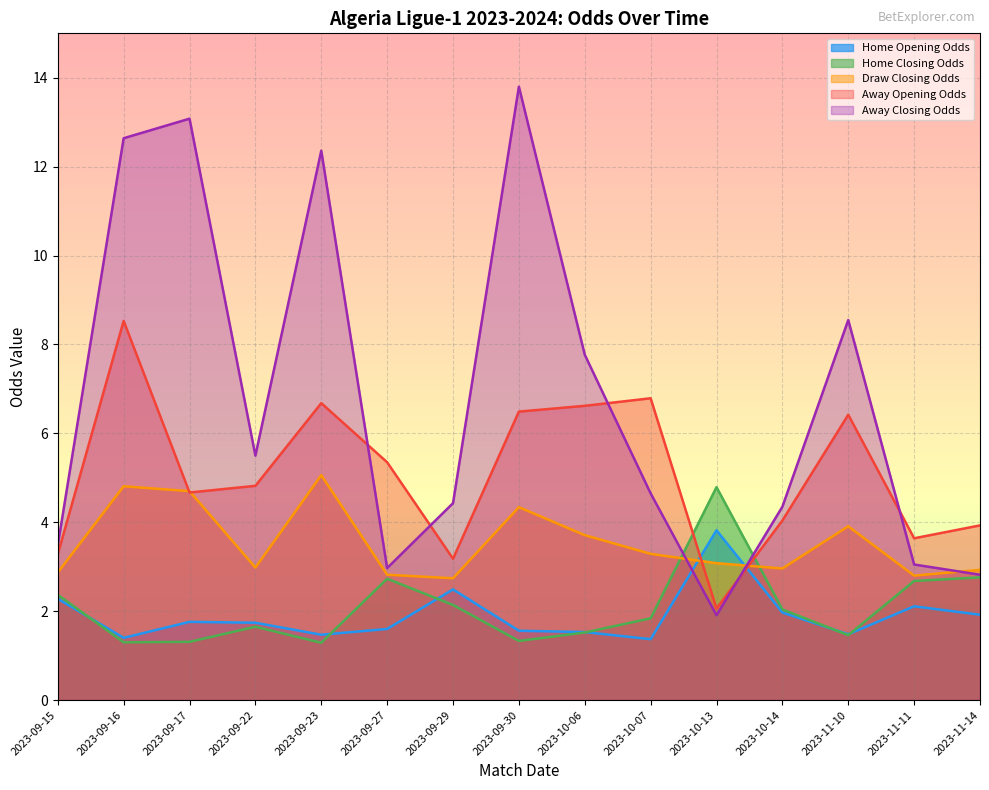

At which label does away_opening_odds first exceed 4?

2023-09-16